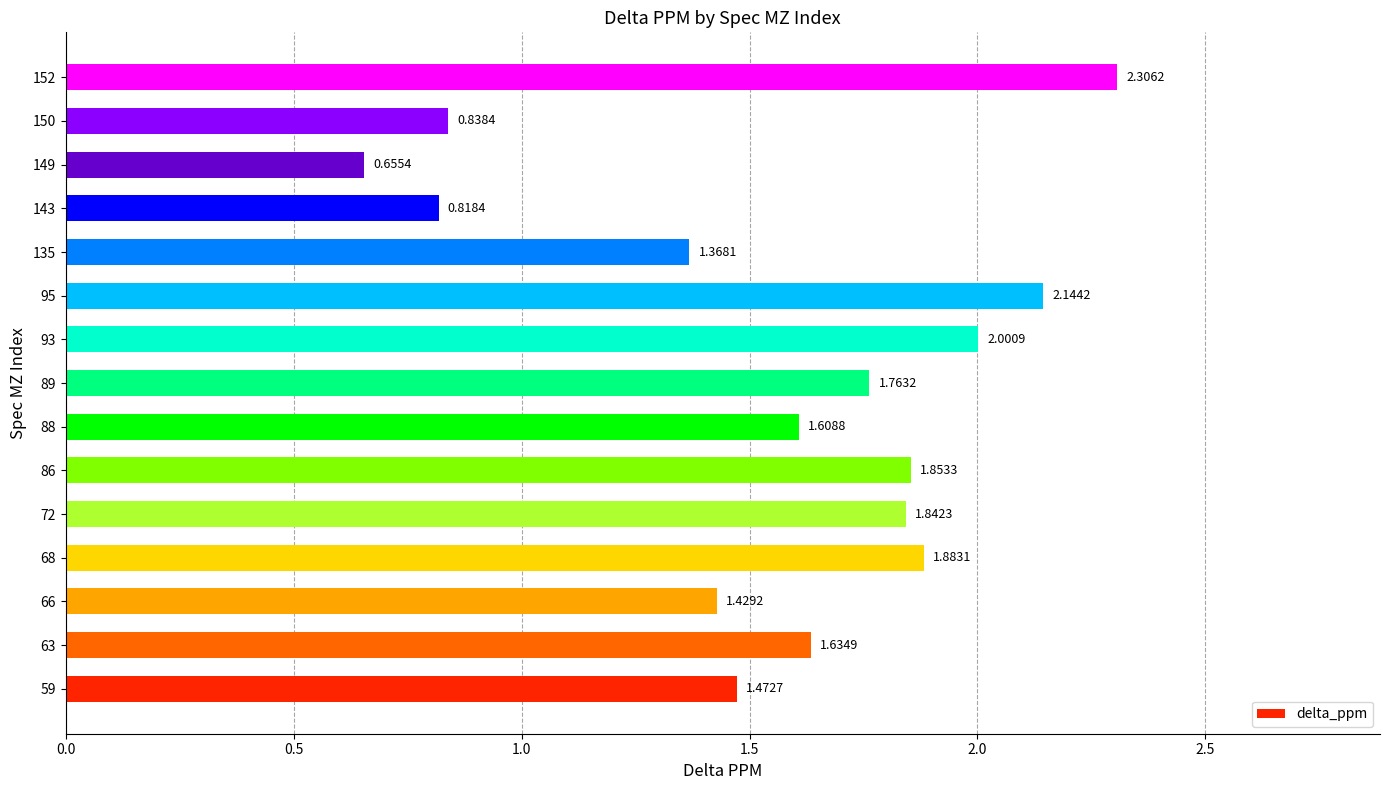

How many data points are above 1?

12